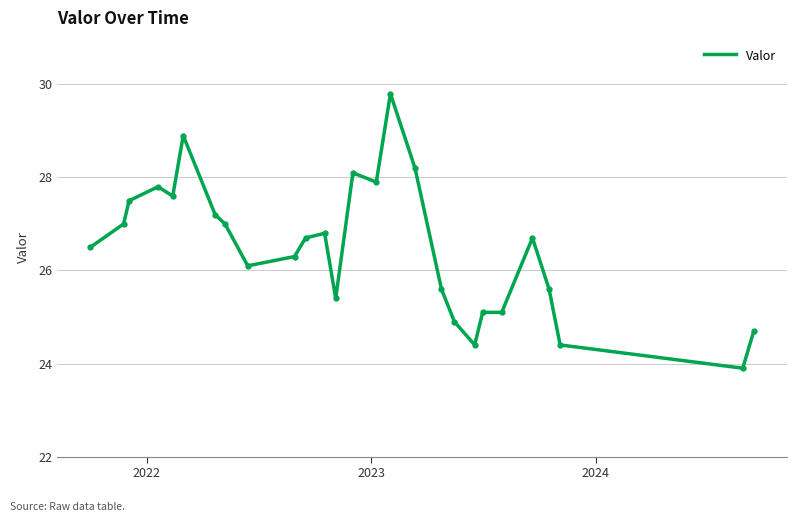

What is the greatest value displayed?

29.8